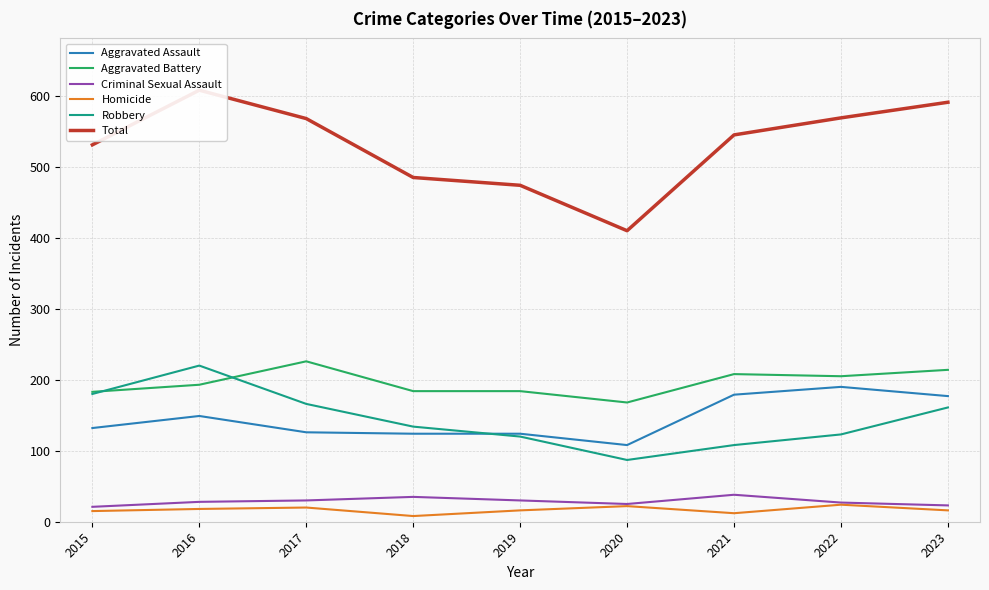

True or false: Robbery and Aggravated Assault intersect in this chart.

True